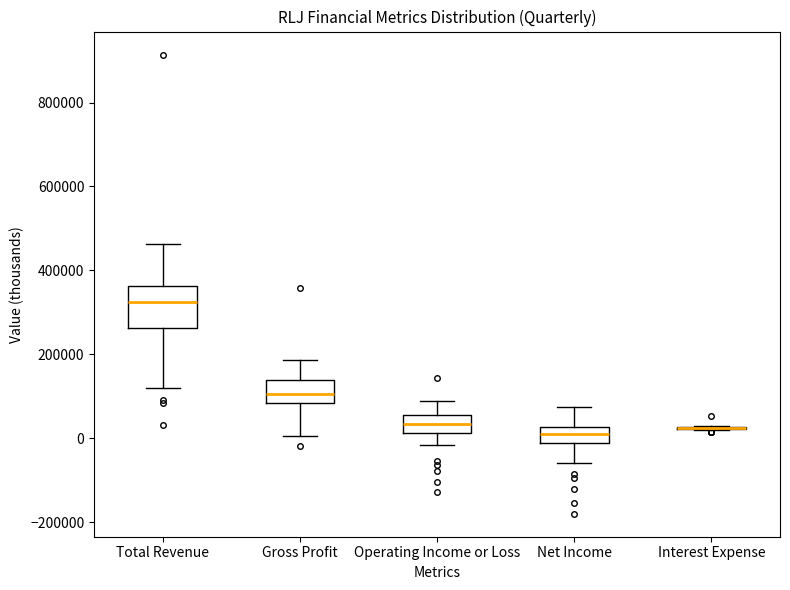

Reading left to right, read every box against the y-axis: the position of its median line, the range the box covers, and the ends of its whiskers. The values are not printed on the chart, so give them approximately, as read against the axis.

Total Revenue: median 320000, box 260000 to 360000, whiskers 120000 to 460000
Gross Profit: median 100000, box 80000 to 140000, whiskers 0 to 180000
Operating Income or Loss: median 40000, box 20000 to 60000, whiskers -20000 to 80000
Net Income: median 20000 (inside the box), box -20000 to 20000, whiskers -60000 to 80000
Interest Expense: box collapsed to a line at 20000, whiskers 20000 to 20000